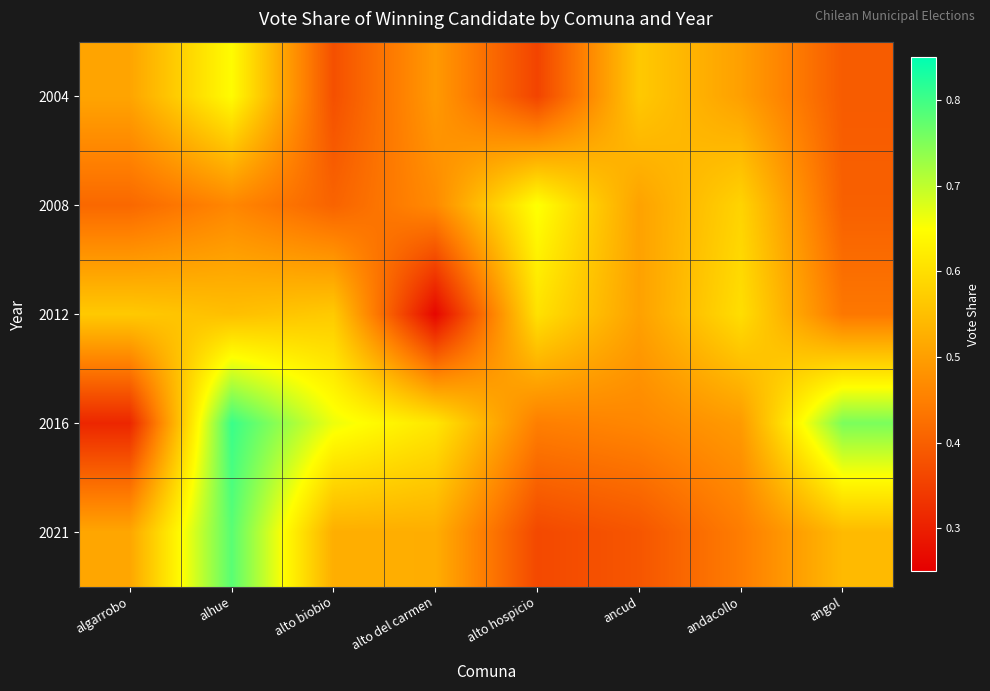

Reading left to right, extract all data points from this chart.

2004: algarrobo=0.5	alhue=0.6	alto biobio=0.4	alto del carmen=0.5	alto hospicio=0.4	ancud=0.6	andacollo=0.5	angol=0.4
2008: algarrobo=0.4	alhue=0.5	alto biobio=0.4	alto del carmen=0.5	alto hospicio=0.7	ancud=0.5	andacollo=0.6	angol=0.4
2012: algarrobo=0.6	alhue=0.6	alto biobio=0.6	alto del carmen=0.3	alto hospicio=0.6	ancud=0.5	andacollo=0.6	angol=0.4
2016: algarrobo=0.3	alhue=0.8	alto biobio=0.7	alto del carmen=0.6	alto hospicio=0.4	ancud=0.5	andacollo=0.5	angol=0.8
2021: algarrobo=0.5	alhue=0.8	alto biobio=0.5	alto del carmen=0.5	alto hospicio=0.4	ancud=0.4	andacollo=0.4	angol=0.5